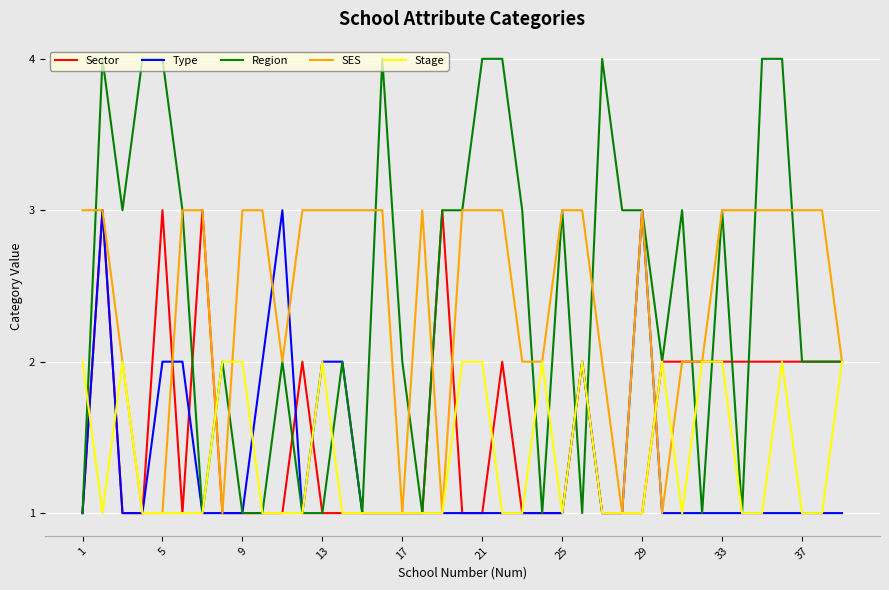

Which series has the widest spread of values?

Region